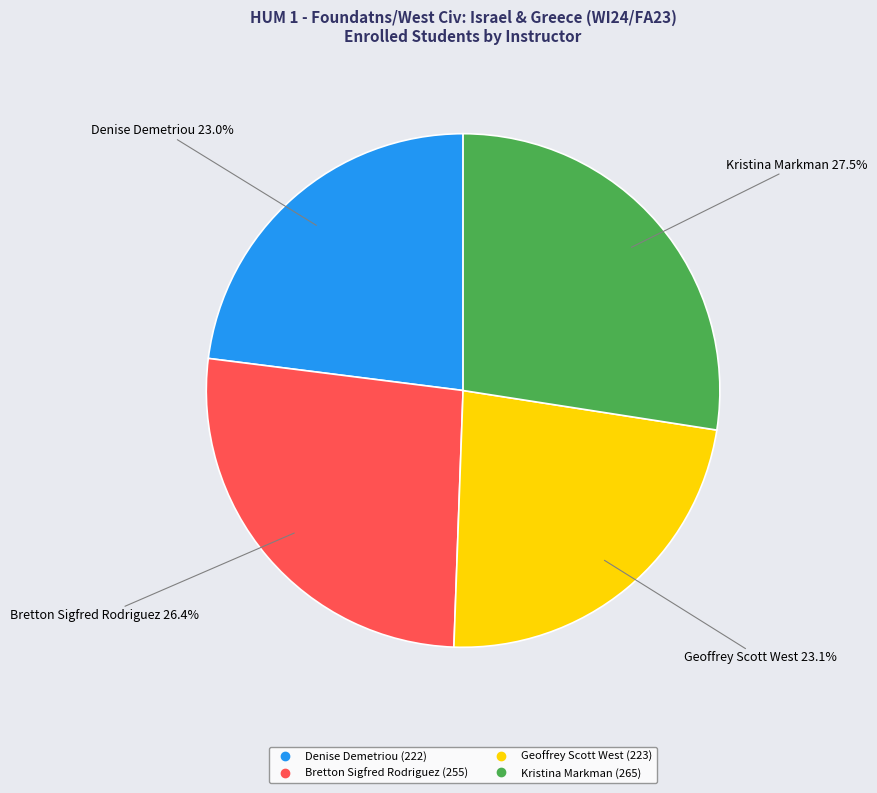

Which slice is the largest?

Kristina Markman